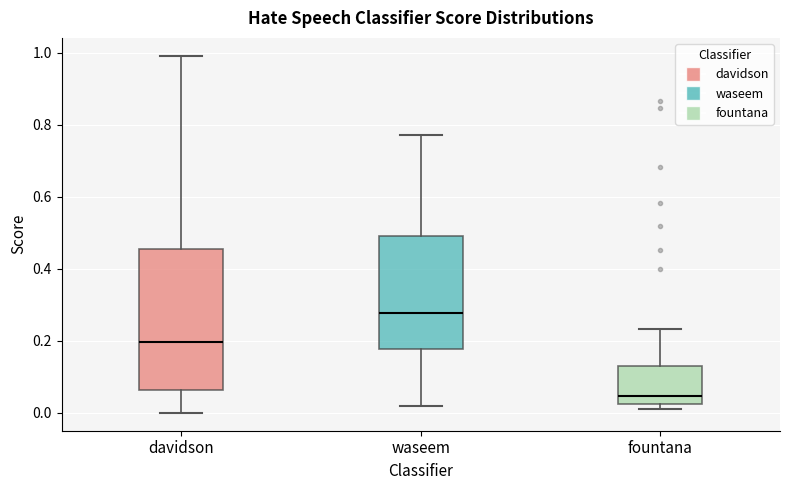

Where is the upper edge of the box for davidson on the y-axis? The values are not printed on the chart, so give them approximately, as read against the axis.

0.46